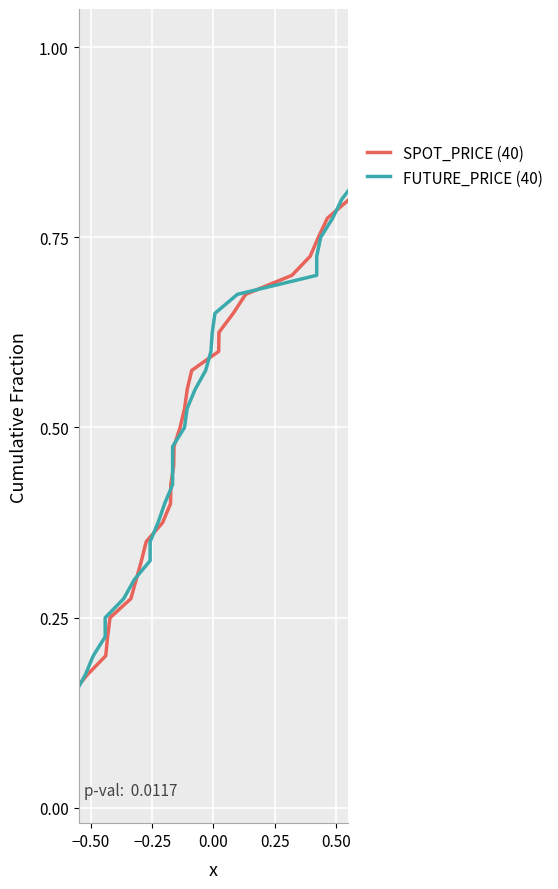

Reading left to right, what are all the values shown in this chart?

SPOT_PRICE (40): 0.0	0.1	0.1	0.1	0.1	0.1	0.2	0.2	0.2	0.2	0.3	0.3	0.3	0.3	0.4	0.4	0.4	0.5	0.5	0.5	0.5	0.6	0.6	0.6	0.6	0.7	0.7	0.7	0.7	0.8	0.8	0.8	0.8	0.8	0.9	0.9	0.9	0.9	1.0	1.0
FUTURE_PRICE (40): 0.0	0.1	0.1	0.1	0.1	0.1	0.2	0.2	0.2	0.2	0.3	0.3	0.3	0.3	0.4	0.4	0.4	0.5	0.5	0.5	0.5	0.6	0.6	0.6	0.6	0.7	0.7	0.7	0.7	0.8	0.8	0.8	0.8	0.8	0.9	0.9	0.9	0.9	1.0	1.0